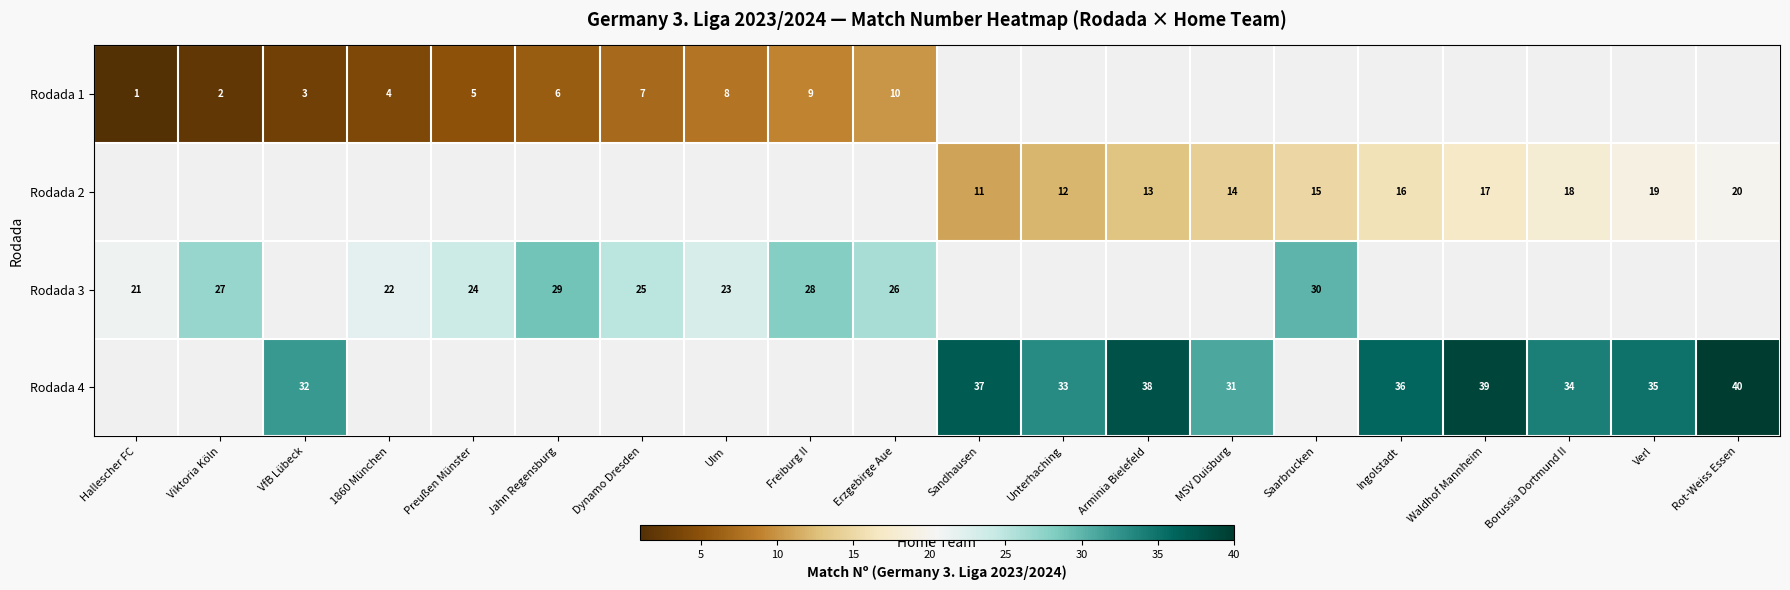

At which category does the chart reach its minimum across all series?

Hallescher FC